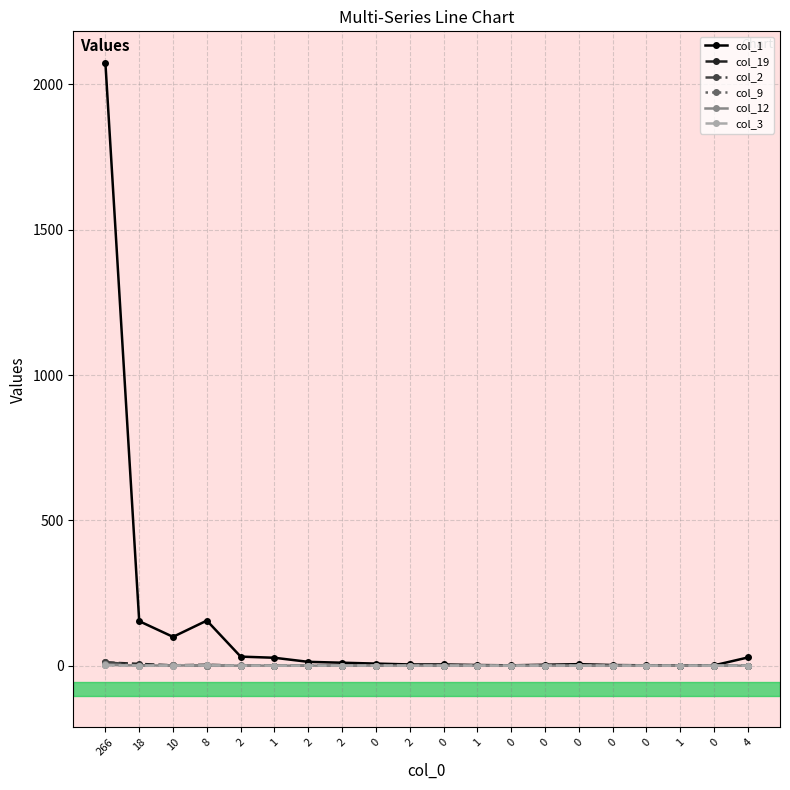

Which has a higher value, 0 or 8?

8